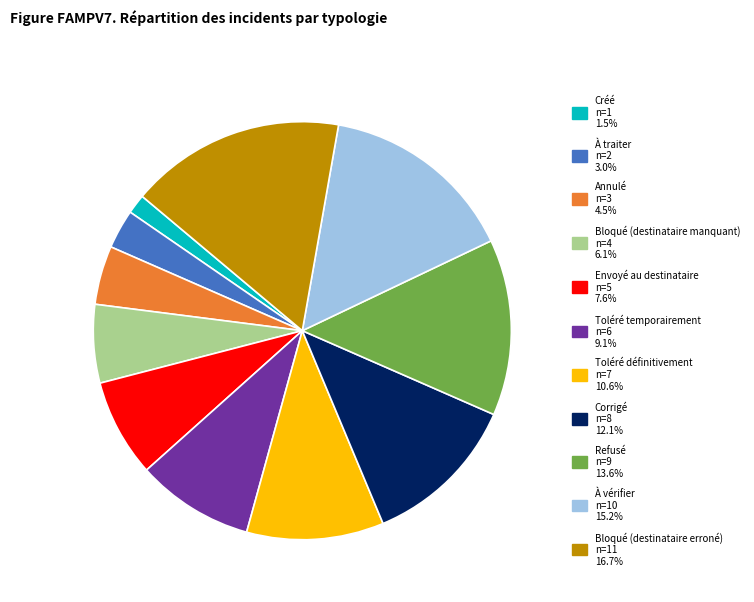

Does Toléré définitivement represent more than half of the total?

No